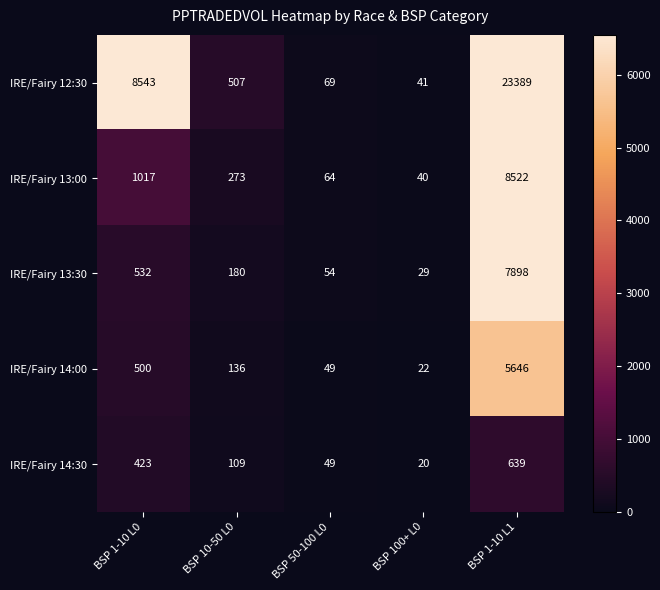

Where is IRE/Fairy 12:30 nearest to the value 11715?

BSP 1-10 L0